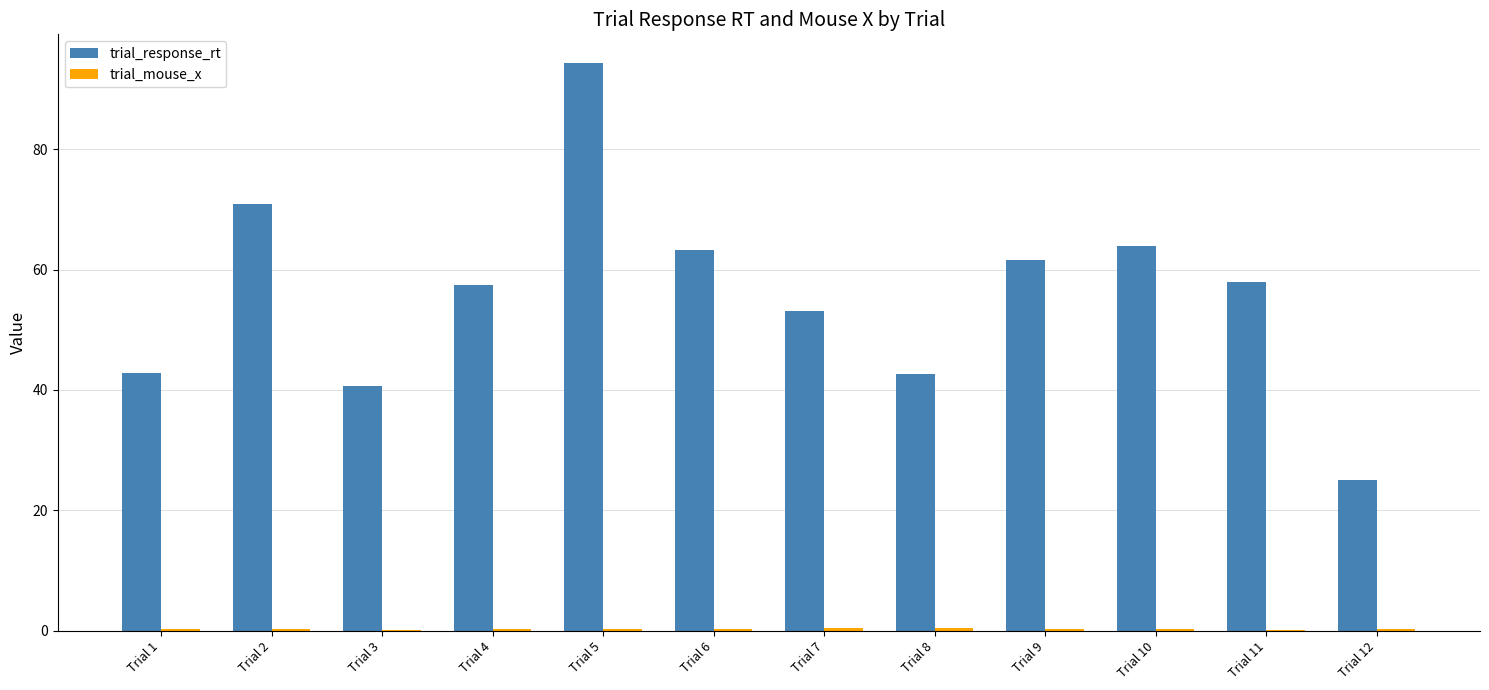

At which label does trial_response_rt reach its peak?

Trial 5